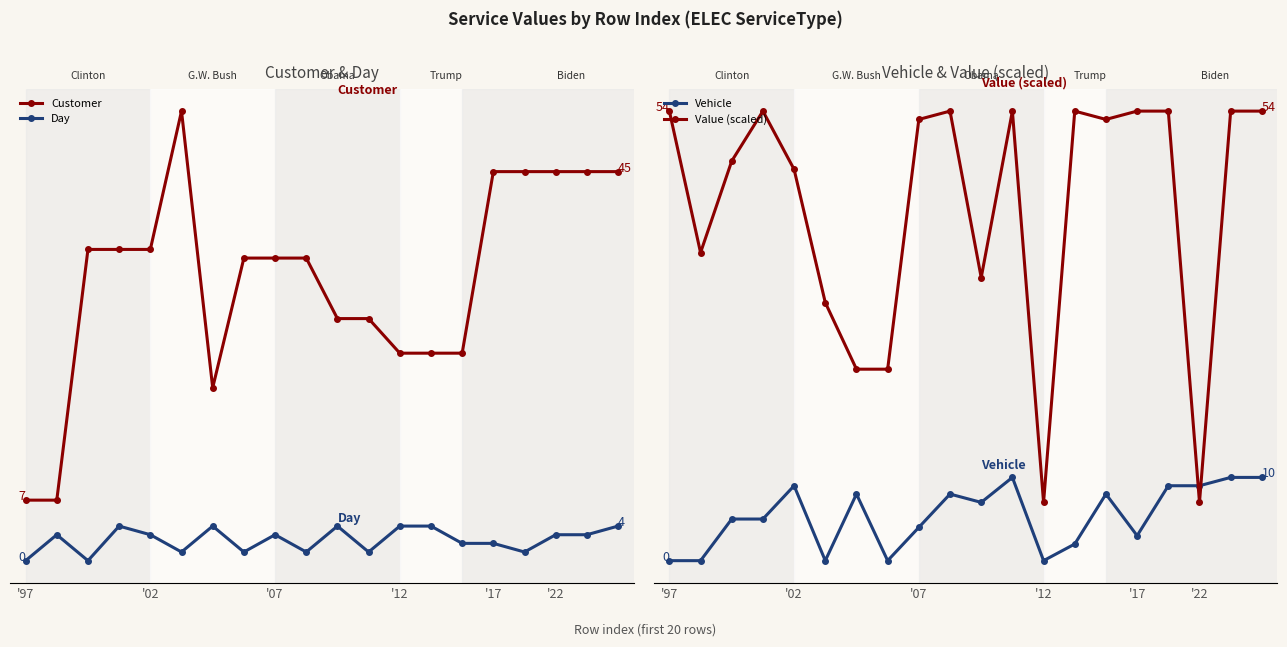

The Customer series shows 45 at 16. True or false?

True